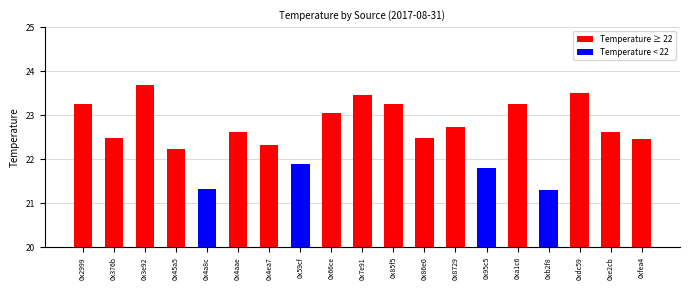

Where does the data first go above 22?

0x2999